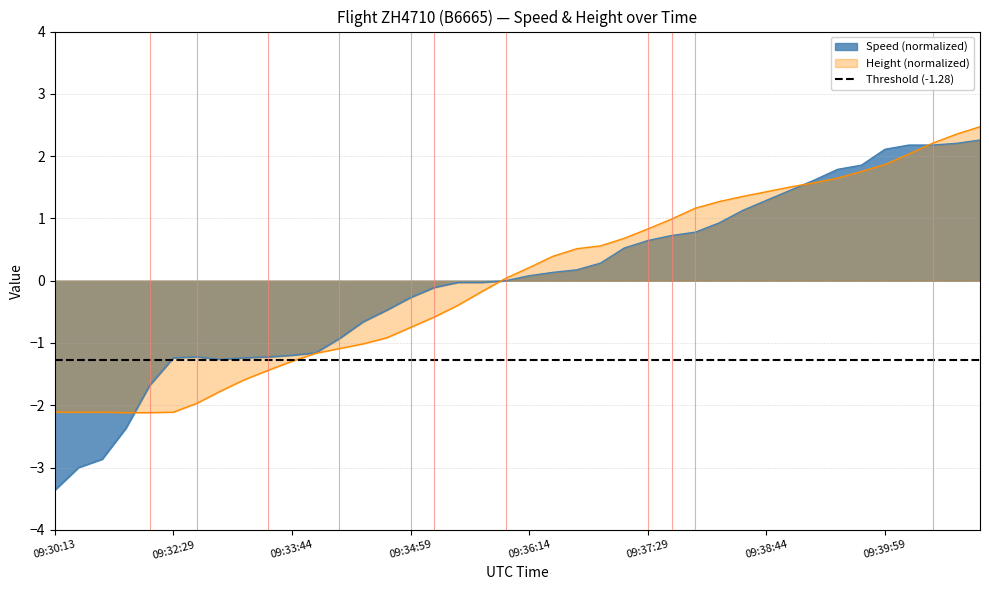

What is the smallest value displayed?

-3.4